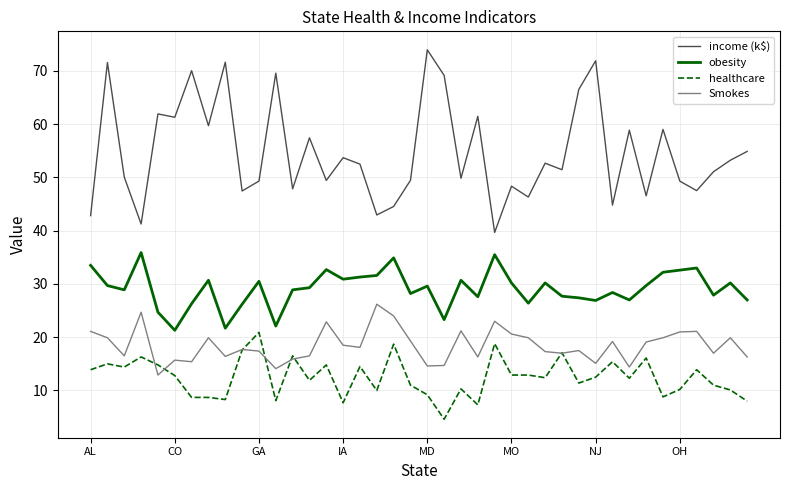

Rank the series by their maximum value, from highest to lowest.

income (k$), obesity, Smokes, healthcare